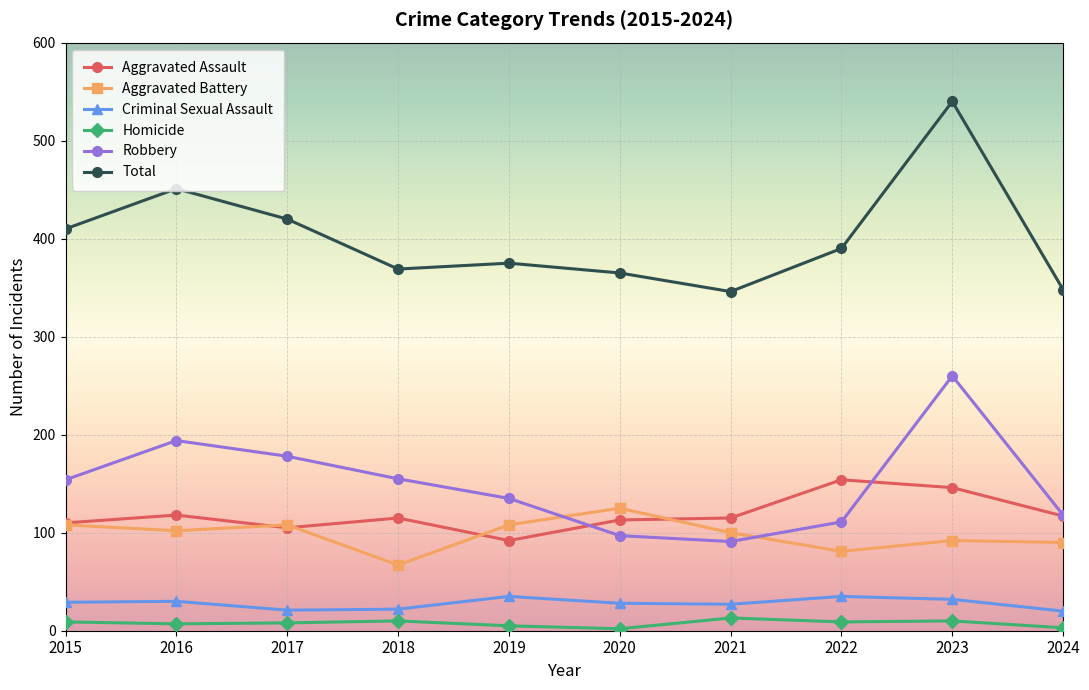

How many data points in Robbery are less than 154?

5